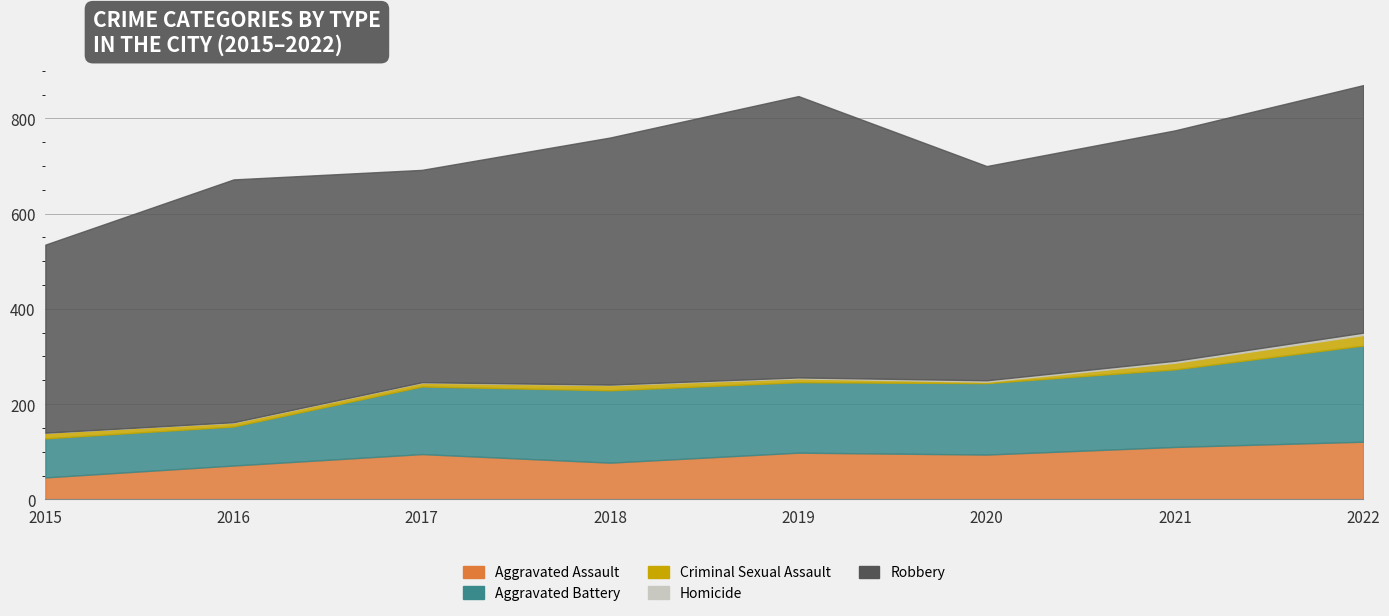

Is the value of Criminal Sexual Assault at 2022 greater than the value of Aggravated Battery at 2018?

No